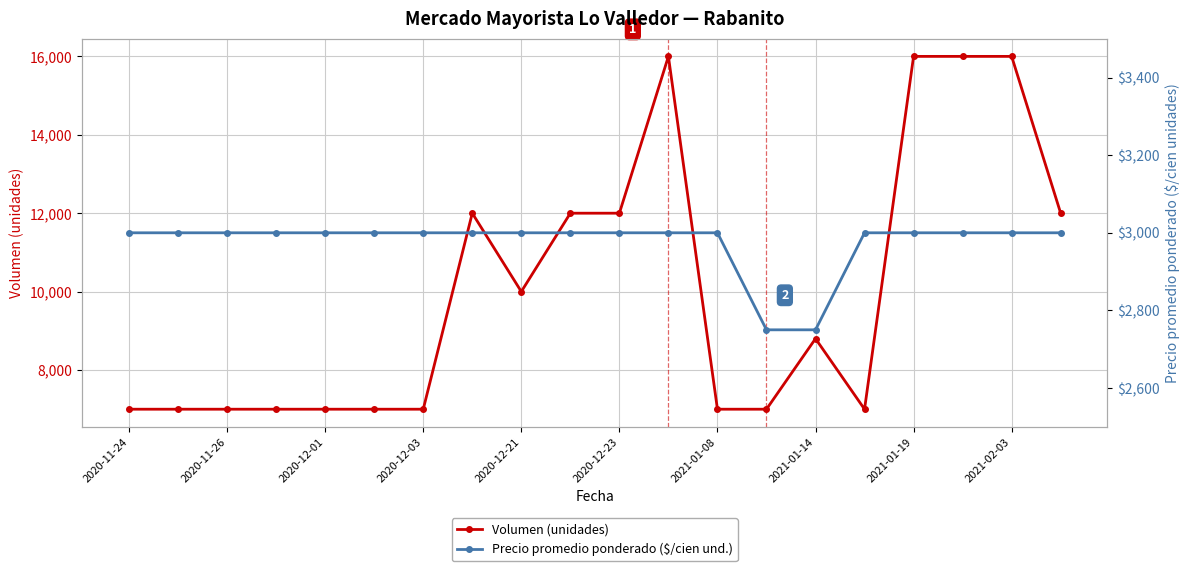

List the series in order of their overall mean, highest first.

Volumen (unidades), Precio promedio ponderado ($/cien und.)